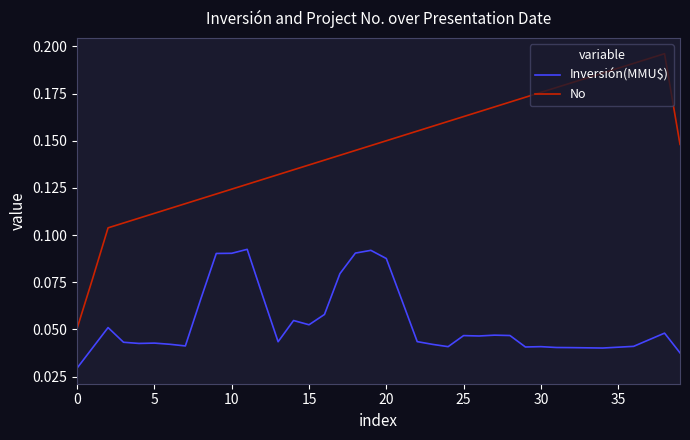

True or false: Inversión(MMU$) and No cross at least once.

False